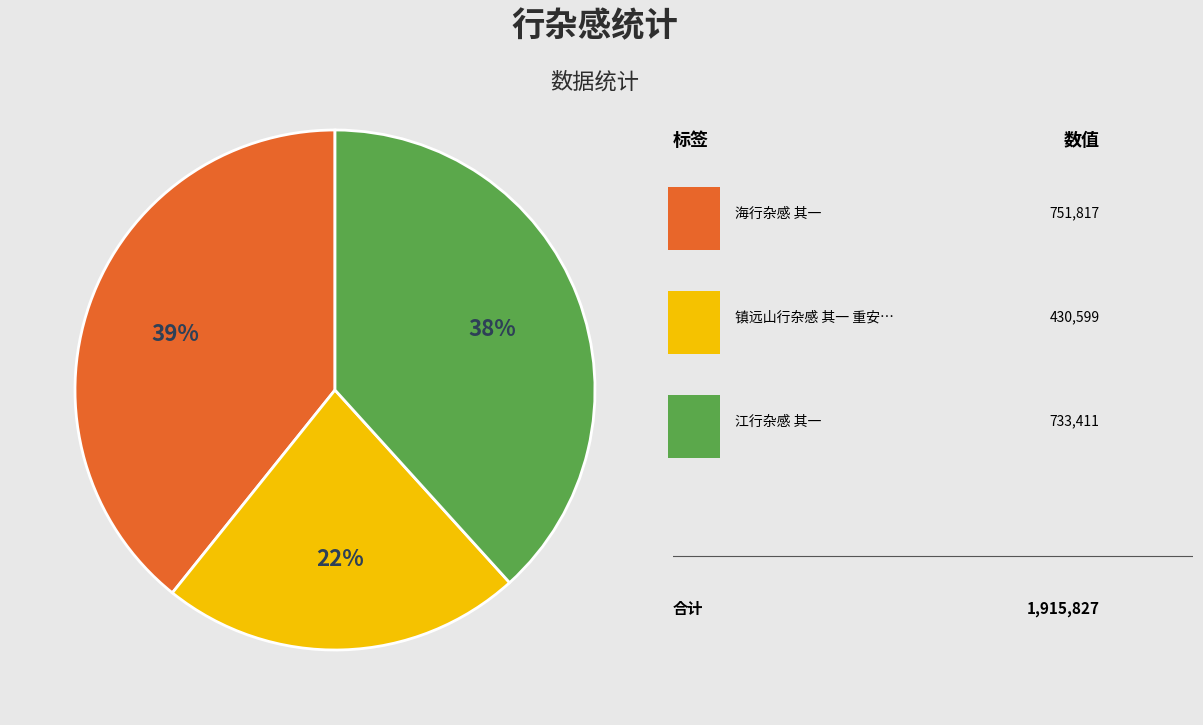

Does any single category account for the majority?

No